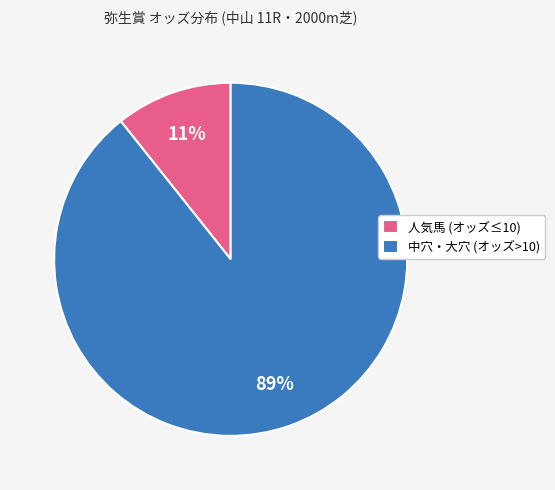

Which category has the biggest portion of the pie?

中穴・大穴 (オッズ>10)